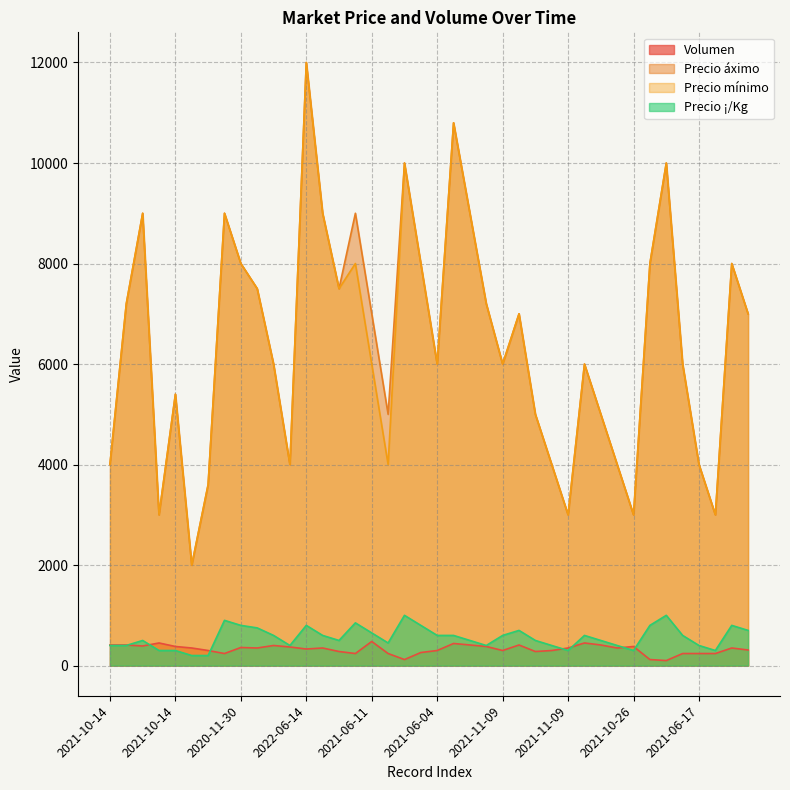

What is the sum of the Precio áximo values at 2021-11-11 and 2021-06-04?

13200